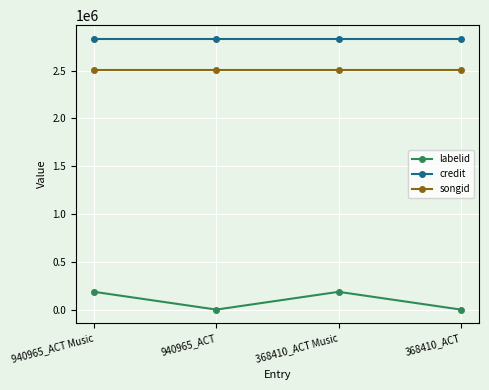

Reading left to right, what are all the values shown in this chart?

labelid: 187458	1928	187458	1928
credit: 2832323	2832323	2832323	2832323
songid: 2504313	2504313	2504313	2504313